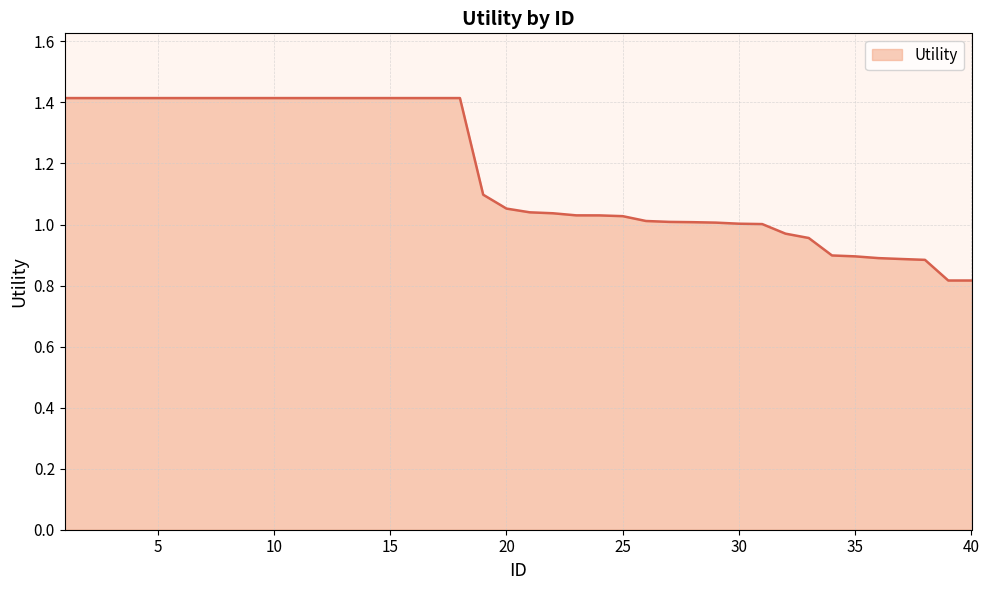

What is the difference between the maximum and minimum values?

0.6